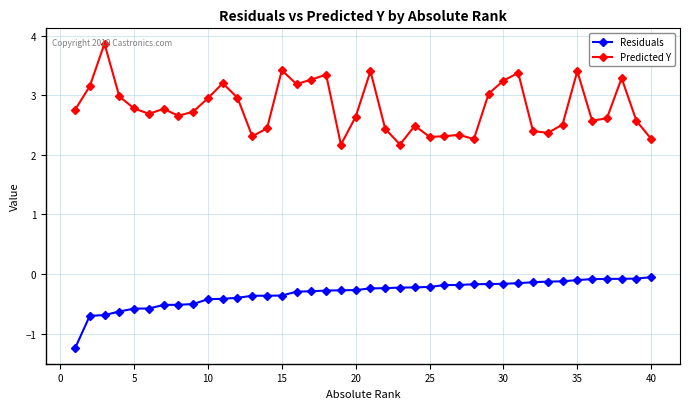

True or false: Residuals and Predicted Y intersect in this chart.

False